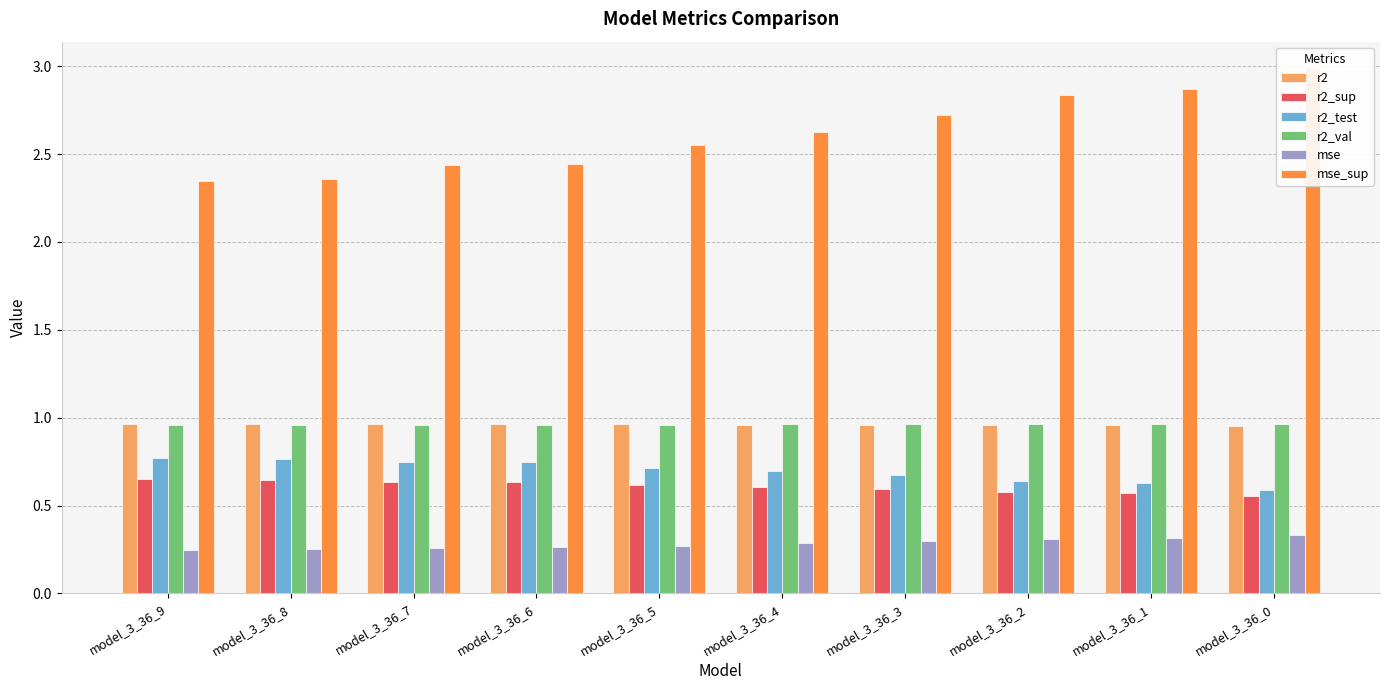

What is the maximum value shown in the chart?

3.0